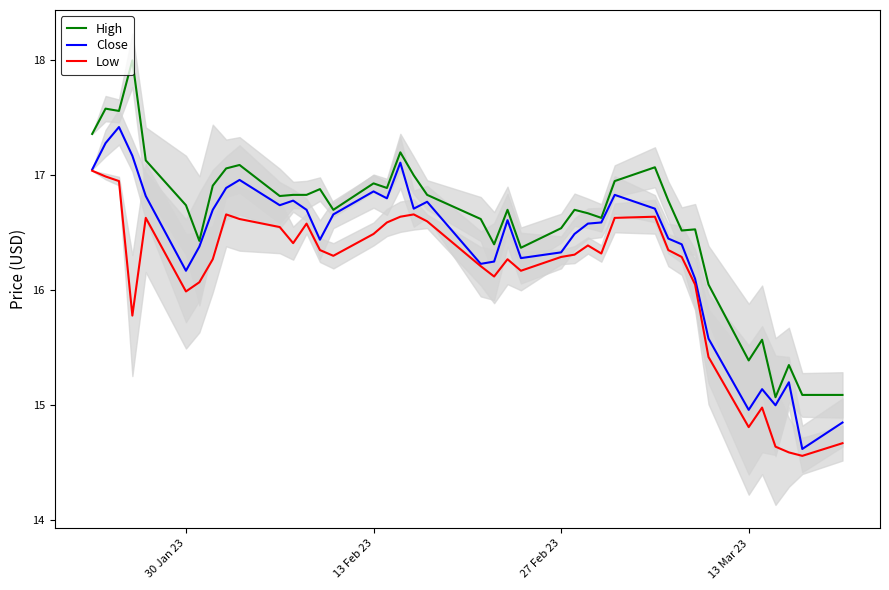

Which series has the largest total across all categories?

High